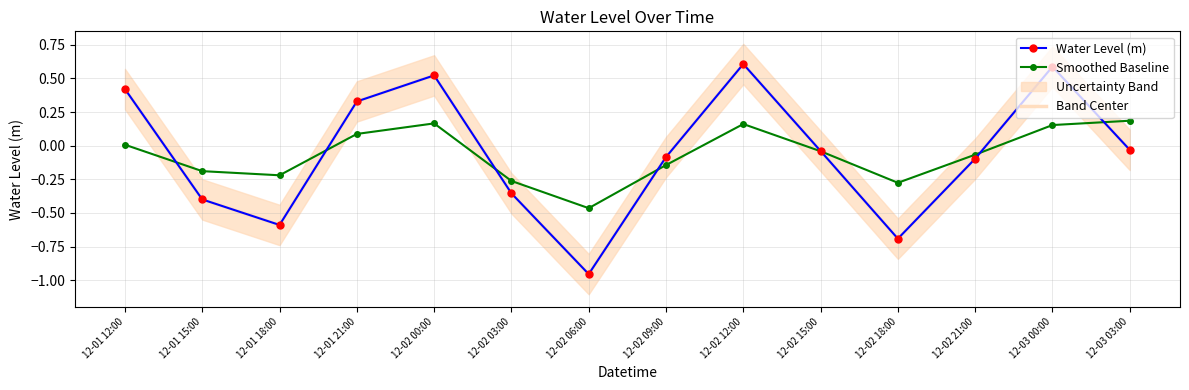

Where does the Smoothed Baseline series first go above 0?

12-01 12:00